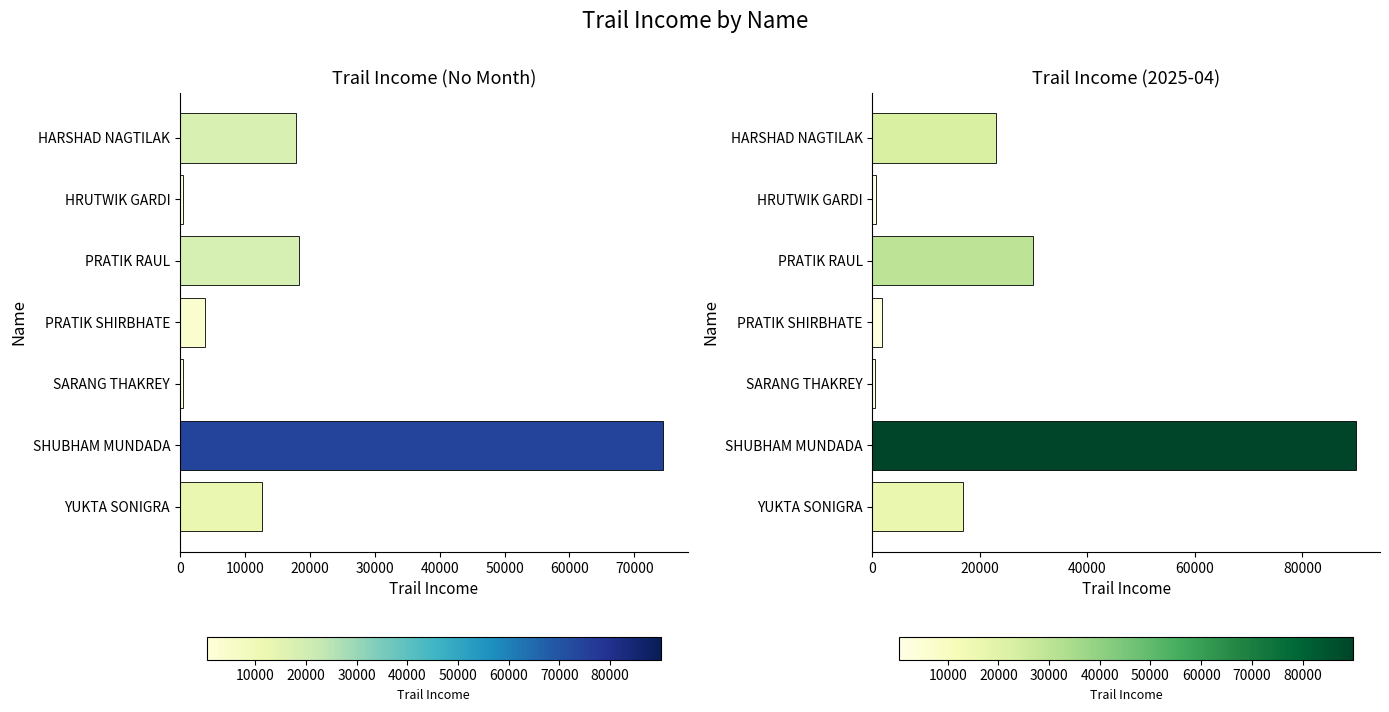

What is the sum of all values?

128021.8